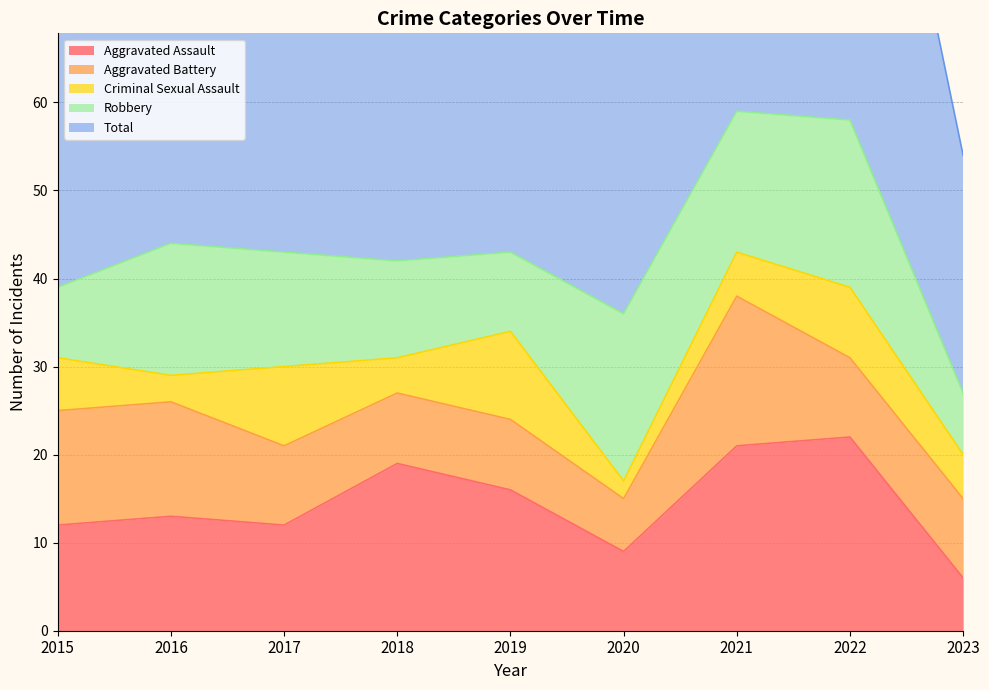

What is the difference between the highest and lowest values at 2017?

35